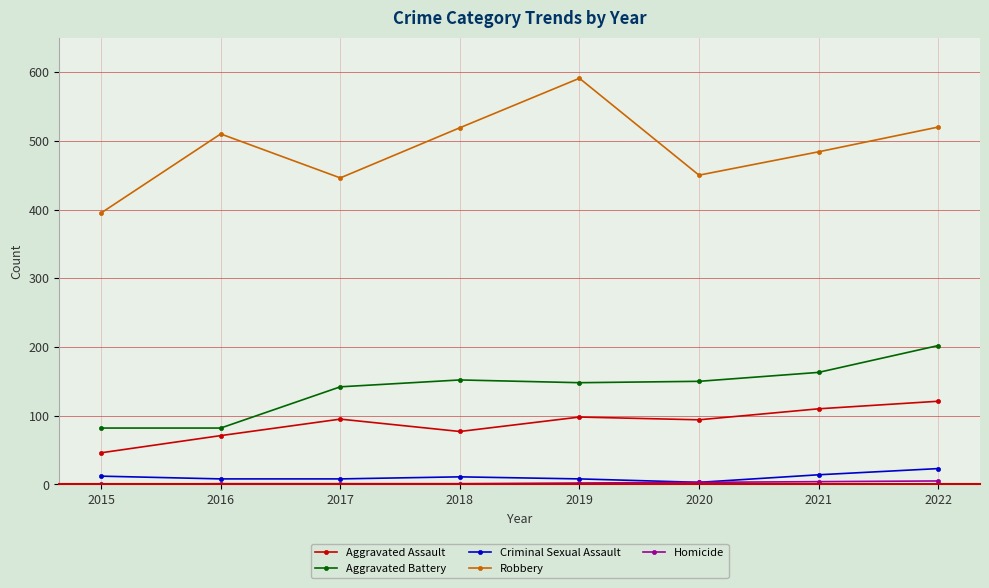

At how many categories does at least one series exceed 349?

8